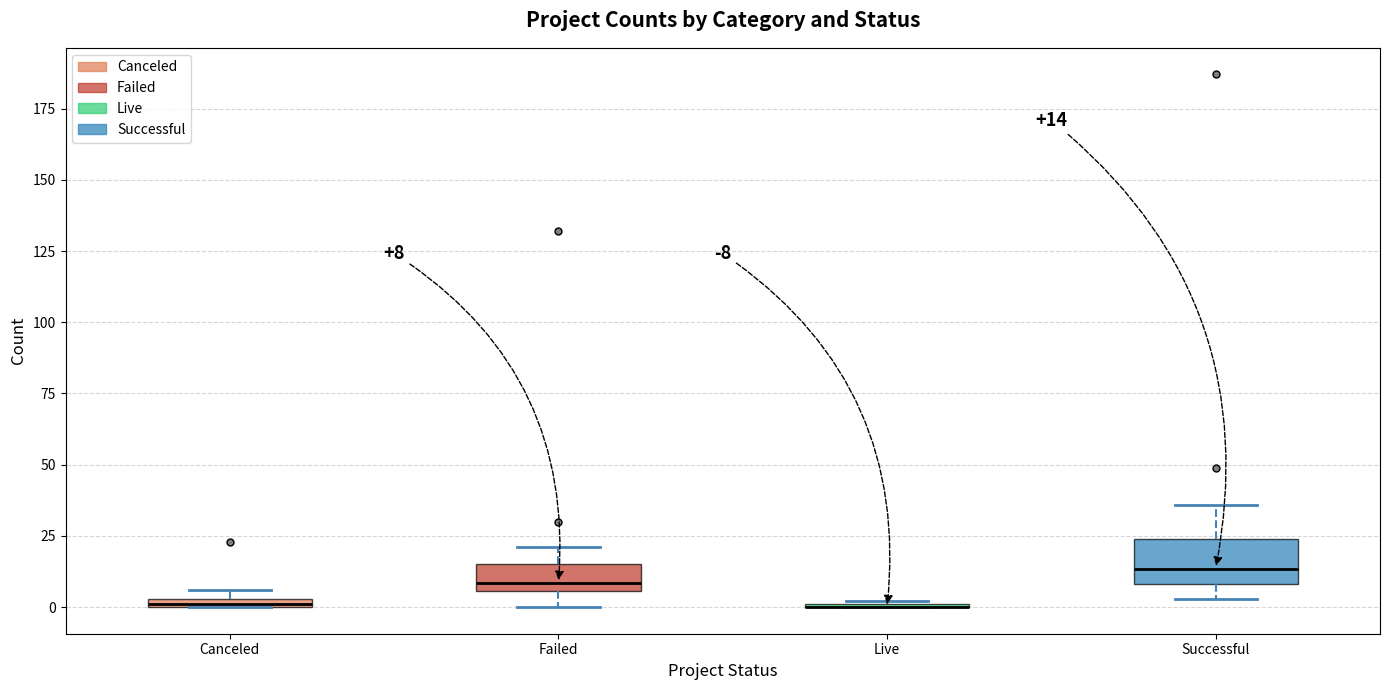

Which box is the tallest, from its lower edge to its upper edge?

Successful